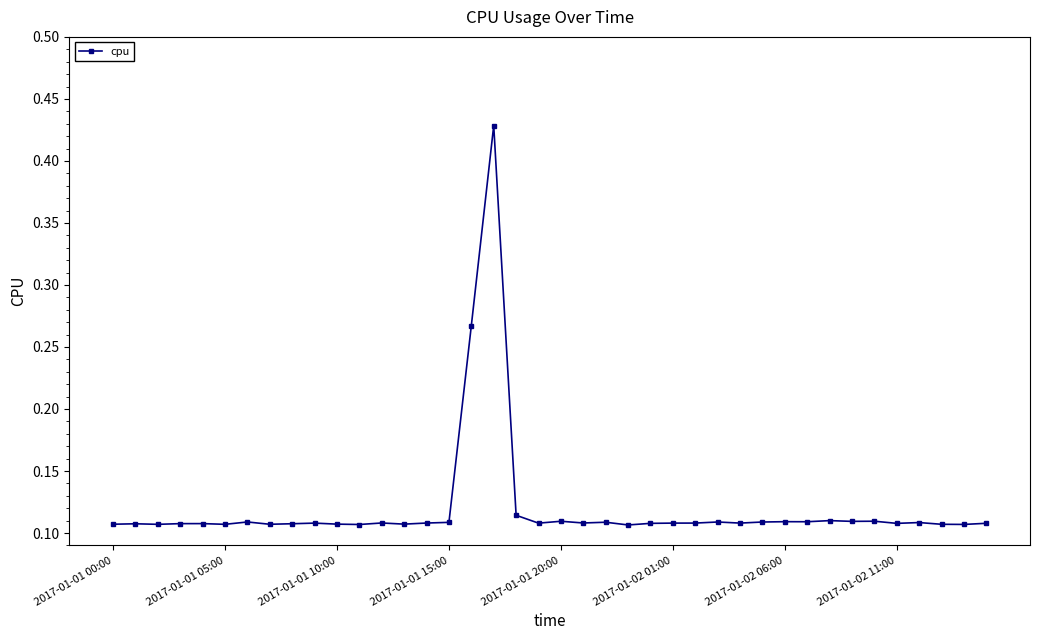

What is the sum of all values?

4.8